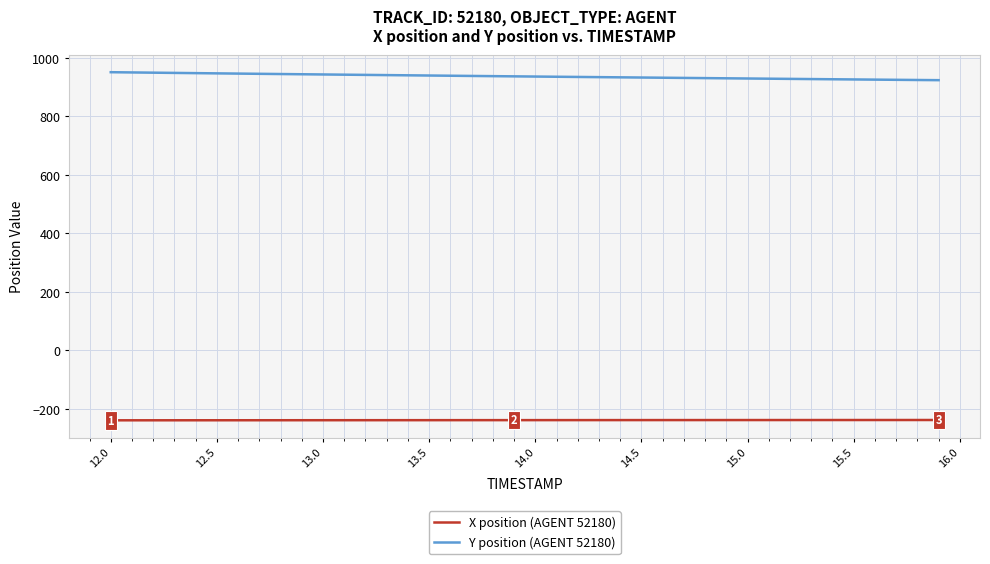

Rank the series by their maximum value, from lowest to highest.

X position (AGENT 52180), Y position (AGENT 52180)